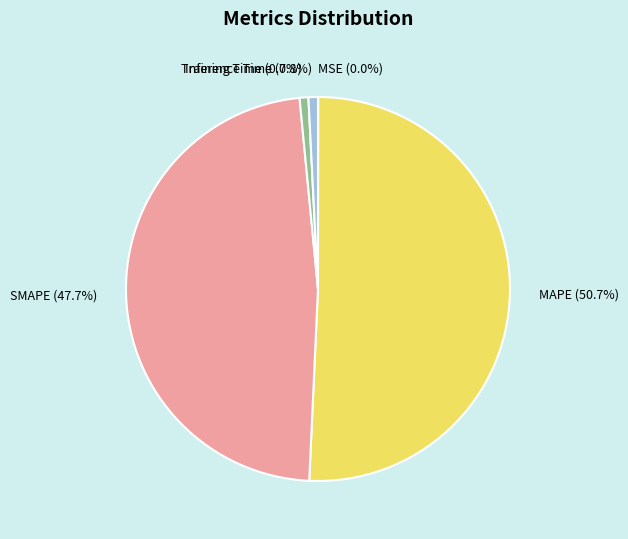

What is the total percentage of SMAPE and Inference Time?

48.5%